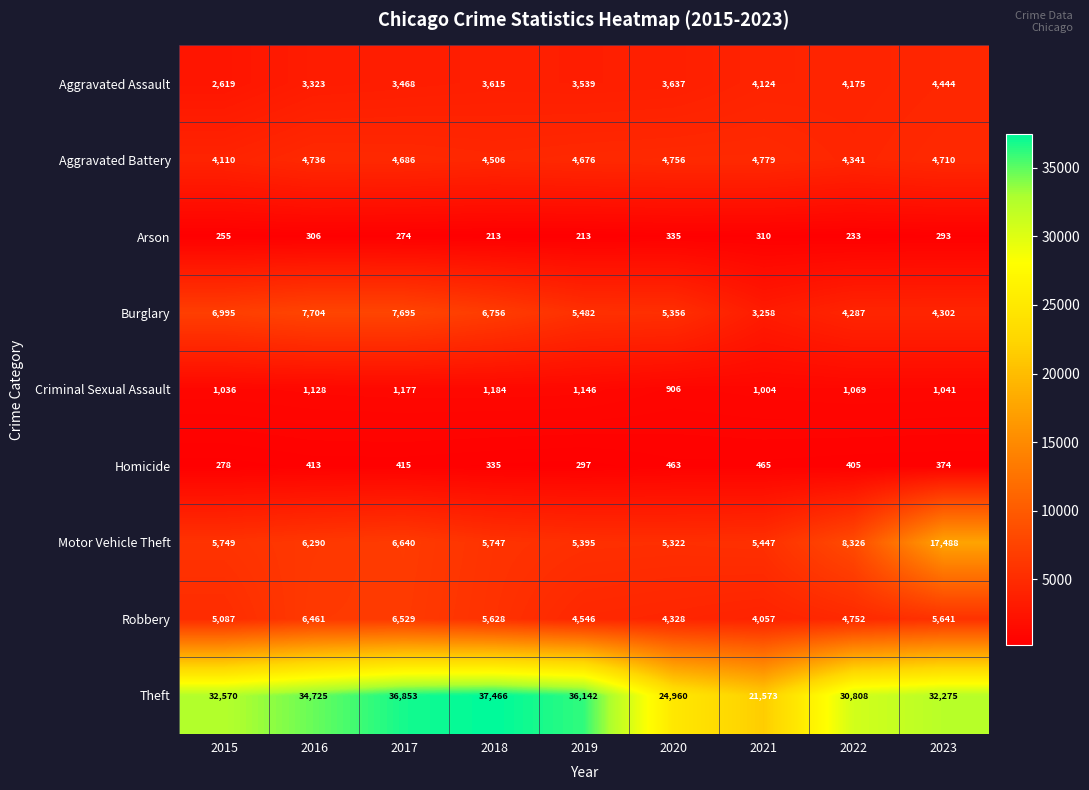

The Motor Vehicle Theft series shows 24892 at 2023. True or false?

False